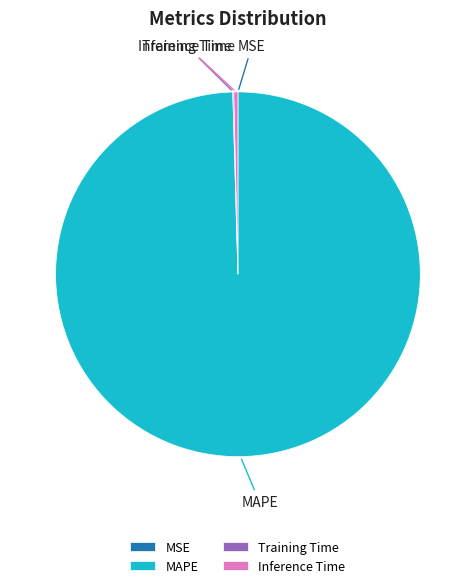

What is the largest slice in the pie chart?

MAPE